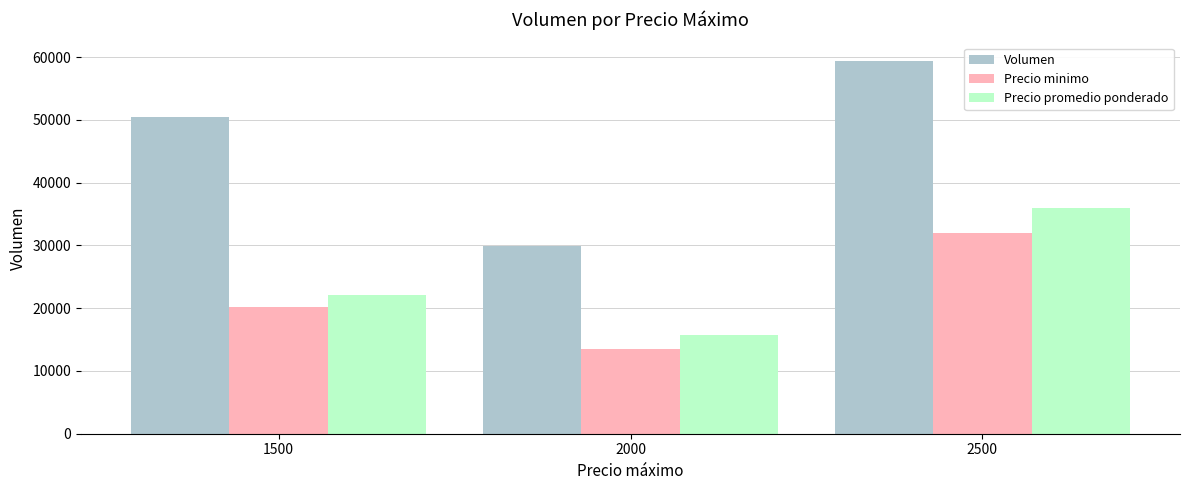

What is the spread (max minus min) of values at 2000?

16380